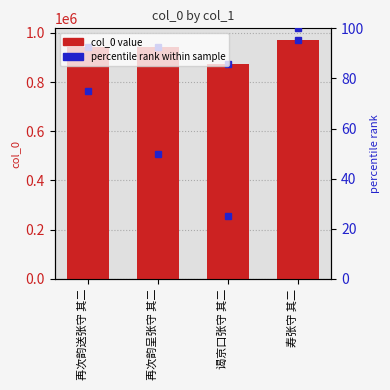

What is the value of the percentile rank bar at the 2nd from the left?

50